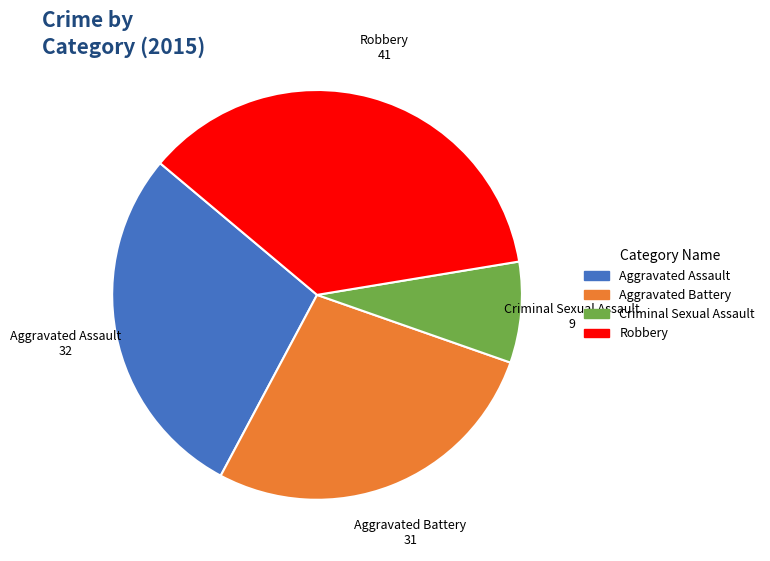

Do Aggravated Assault and Criminal Sexual Assault together represent more than half of the pie?

No